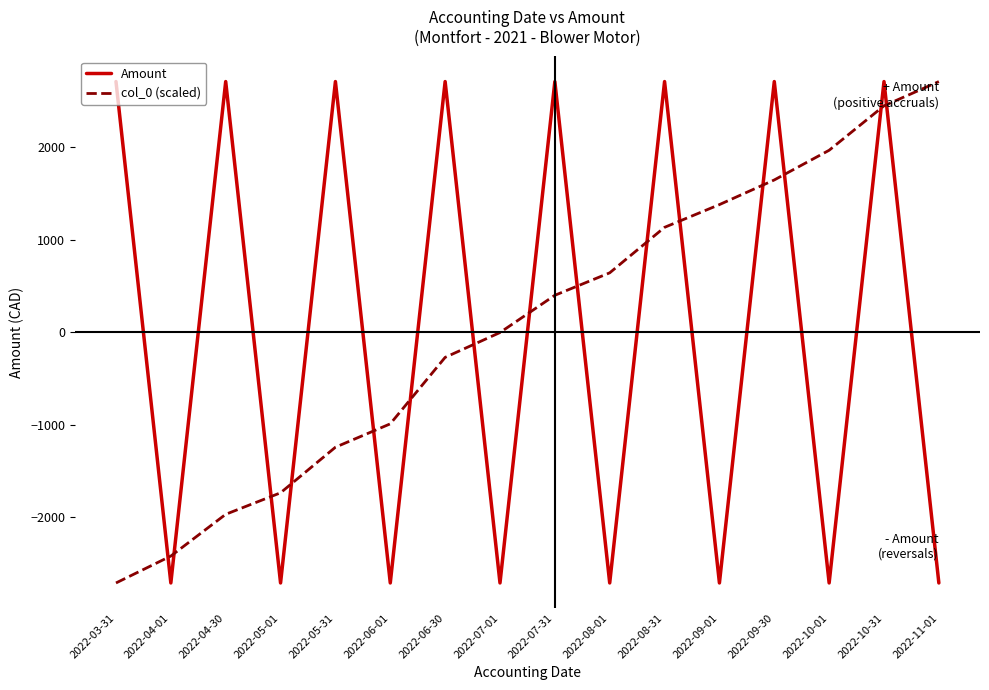

The value of Amount at 2022-08-01 is -4115.2. True or false?

False